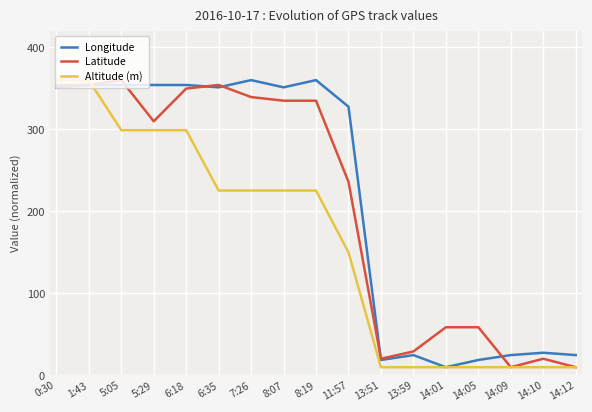

How many values in the Latitude series exceed 309?

9